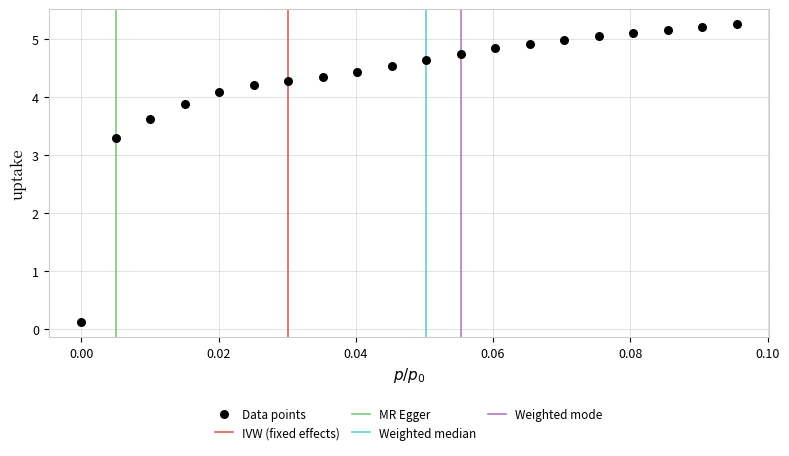

What is the range of Y values (max minus min)?

5.1